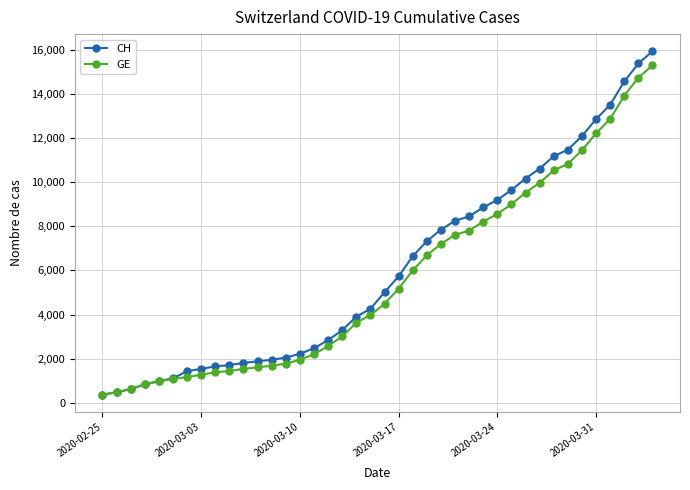

What is the smallest value displayed?

375